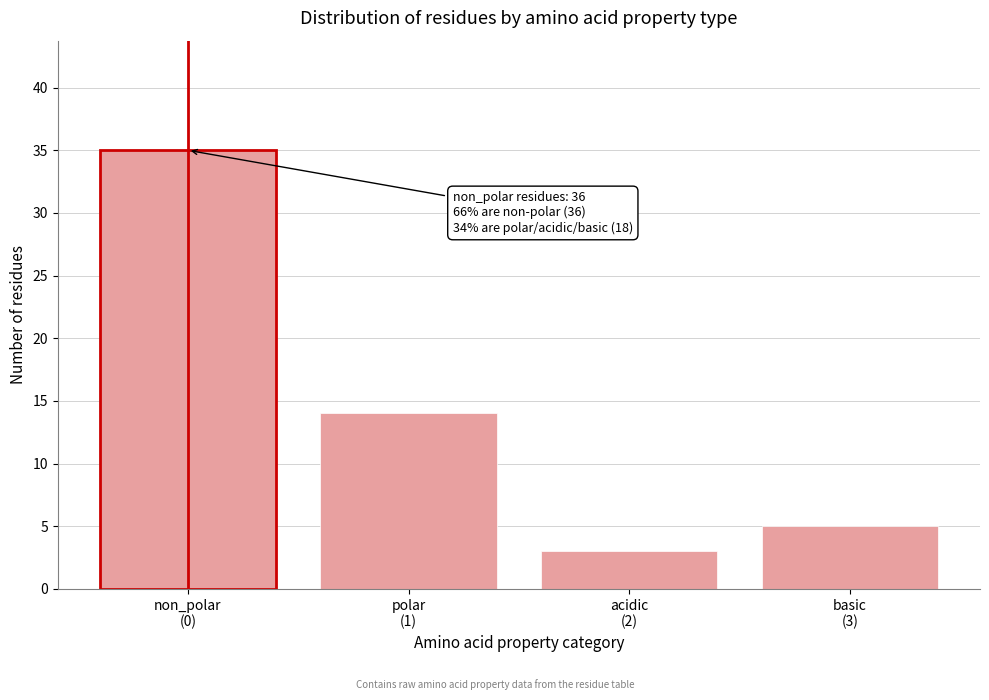

Reading right to left, transcribe all the data shown in this chart.

5	3	14	35